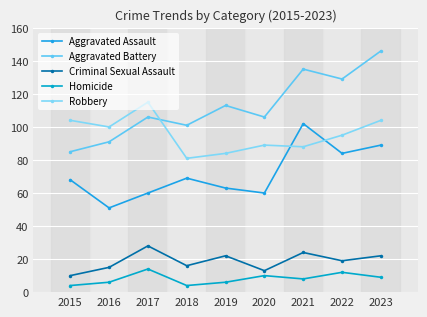

How many categories are shown in the chart?

9